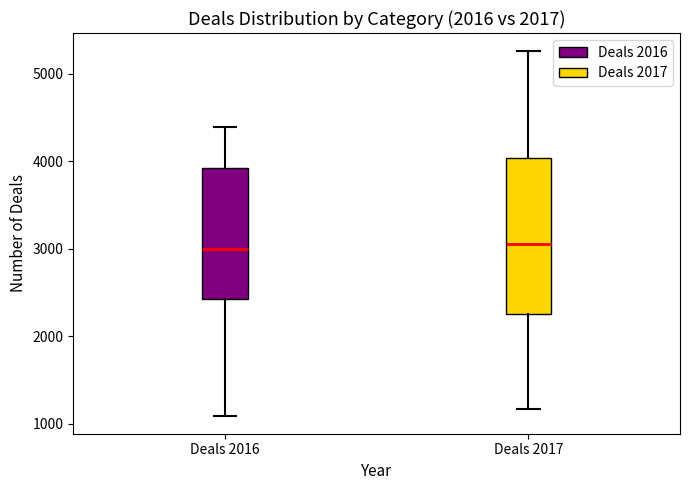

Comparing the boxes themselves (not the whiskers), which one is the tallest?

Deals 2017